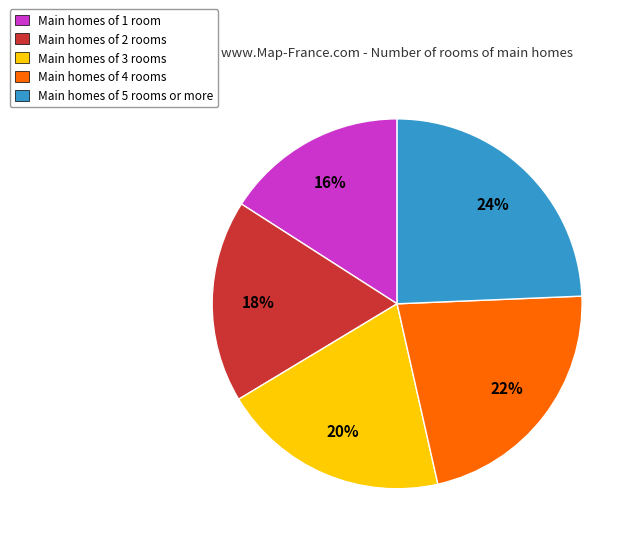

Rank the categories by value from lowest to highest.

Main homes of 1 room, Main homes of 2 rooms, Main homes of 3 rooms, Main homes of 4 rooms, Main homes of 5 rooms or more